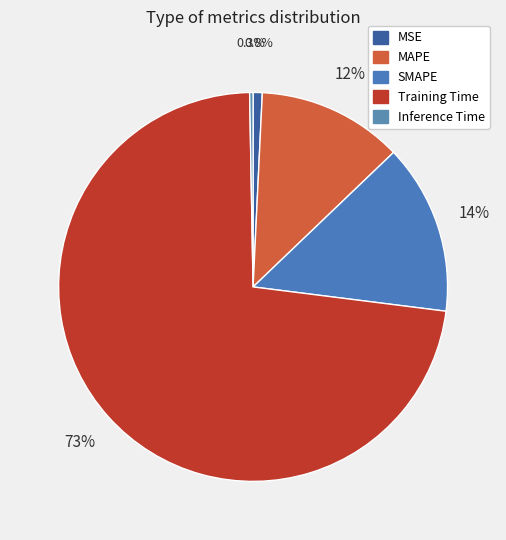

What is the total percentage of MAPE and Inference Time?

12.4%